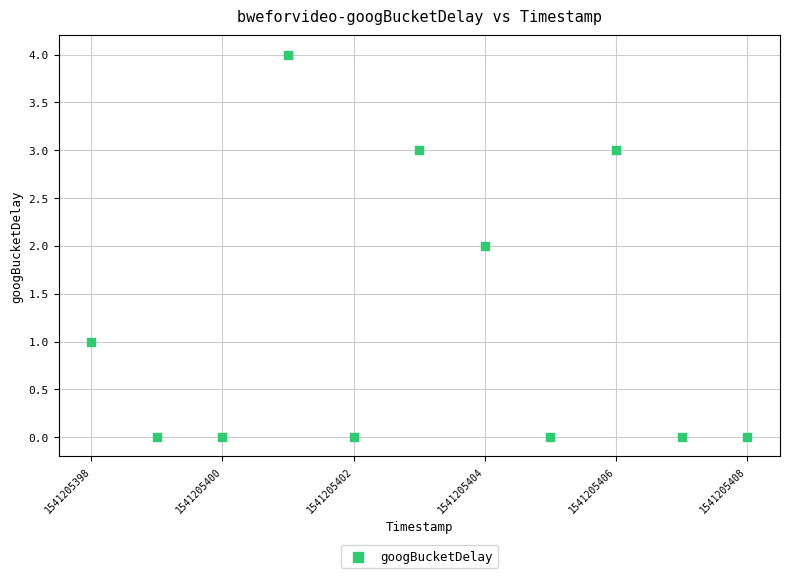

What is the average X value?

1541205403